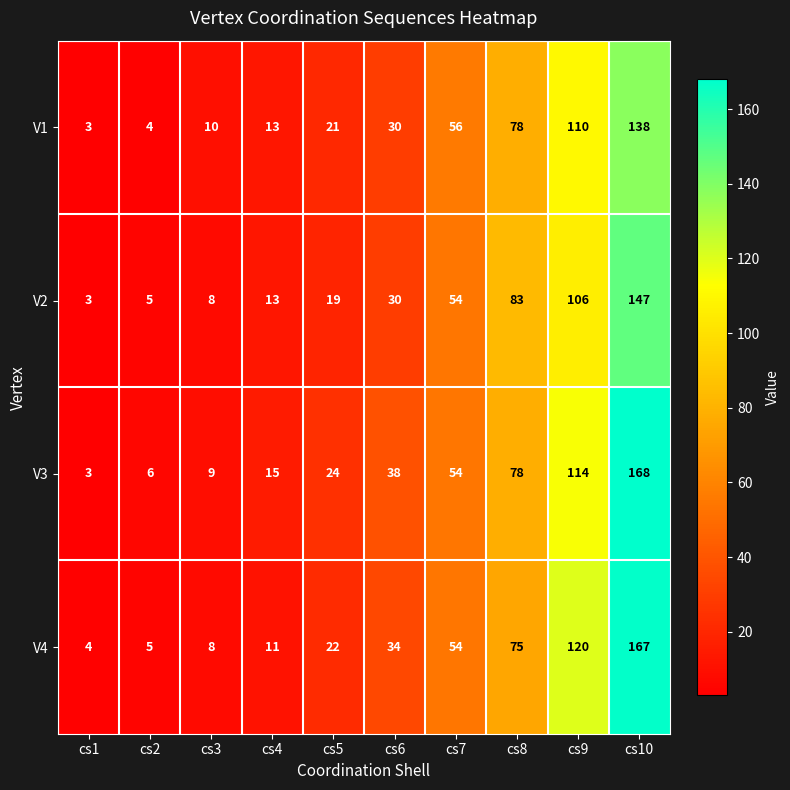

What is the approximate value of V1 at cs7, to the nearest 10?

60